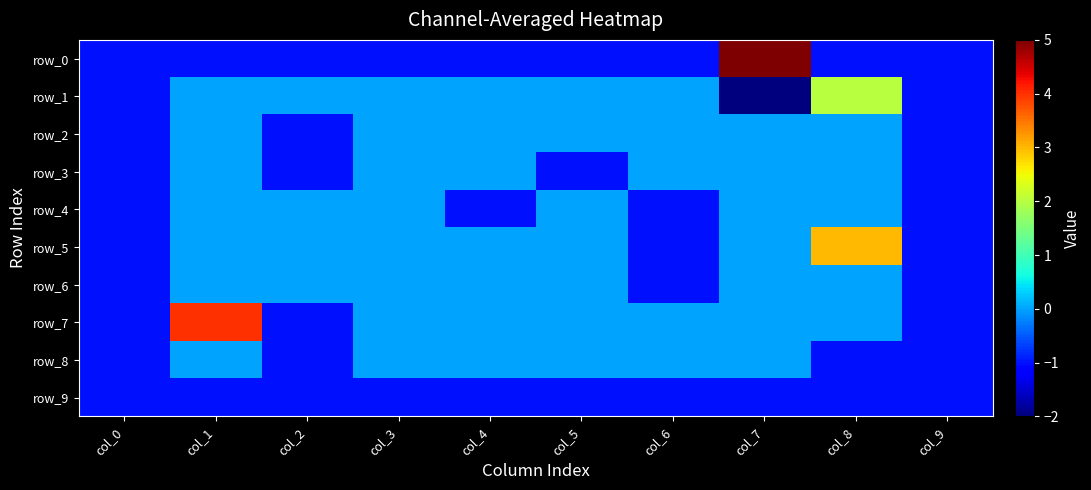

How many positive values does the row_5 series have?

1